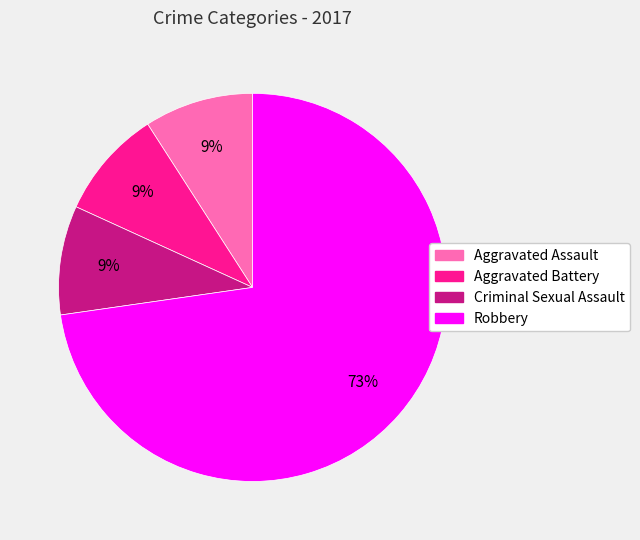

True or false: Aggravated Battery accounts for 1% of the total.

False